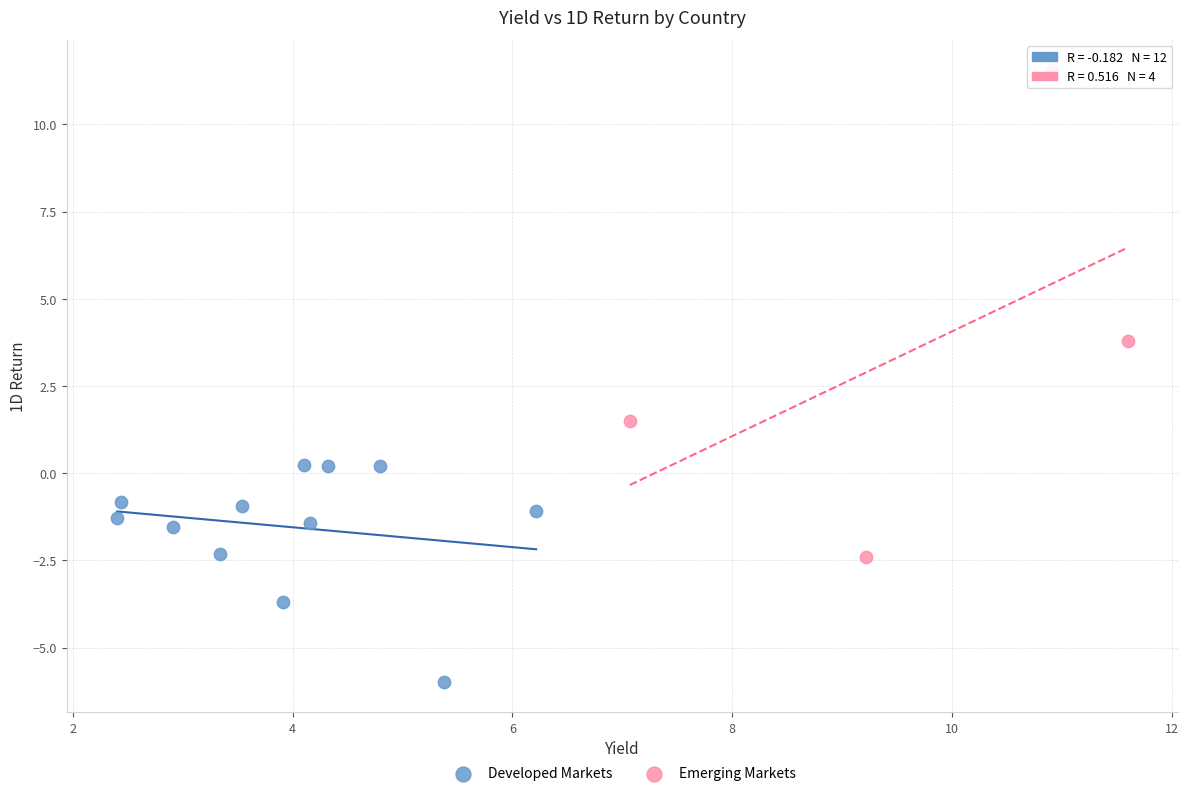

Which series reaches the maximum Y coordinate?

Emerging Markets